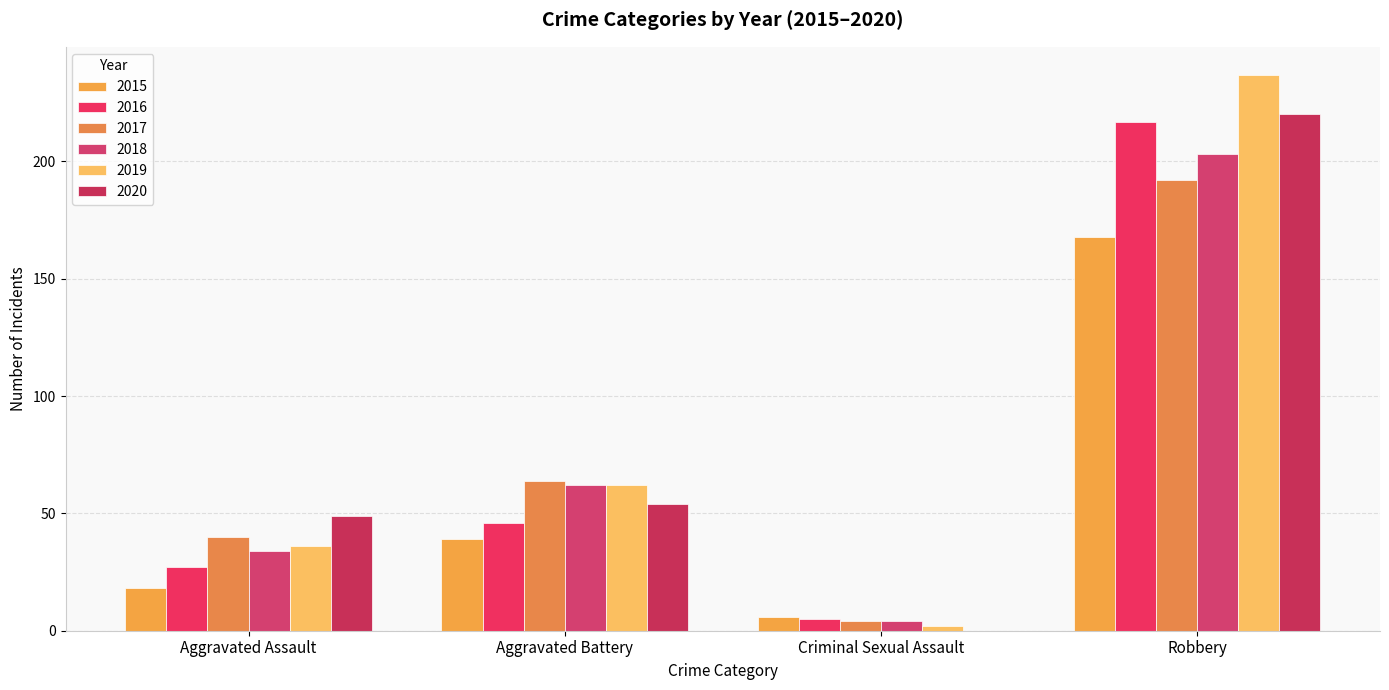

The 2017 series shows 40 at Aggravated Assault. True or false?

True